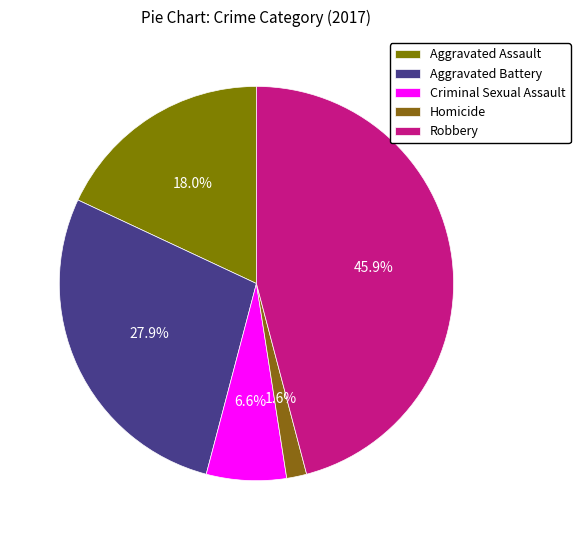

To the nearest percent, what percentage of the pie is Criminal Sexual Assault?

7%